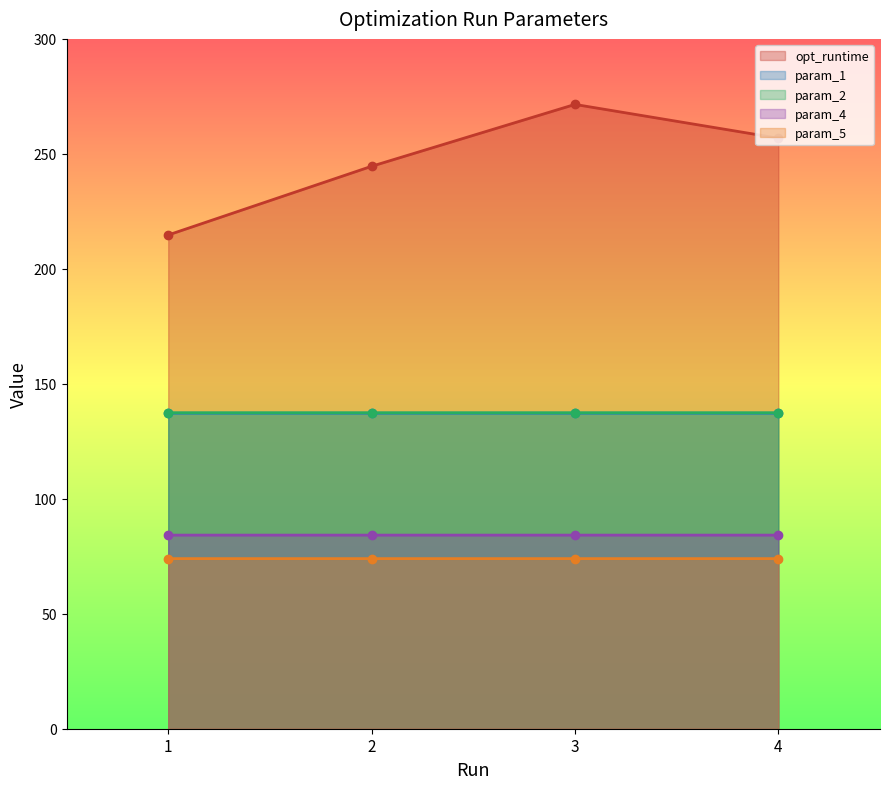

At which label is opt_runtime closest to 243?

2